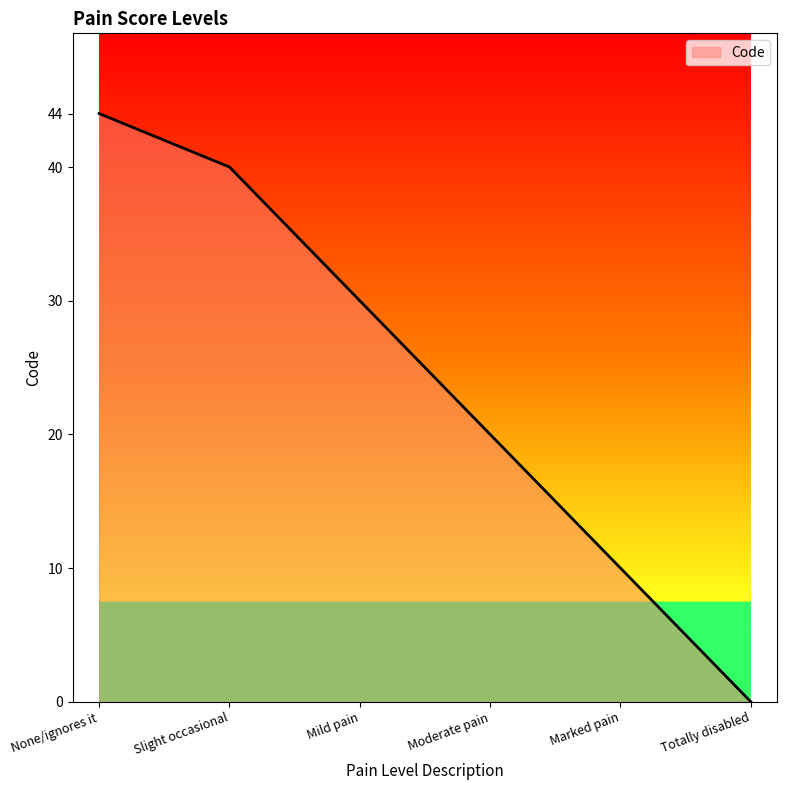

Rank the categories by value from lowest to highest.

Totally disabled, Marked pain, Moderate pain, Mild pain, Slight occasional, None/ignores it